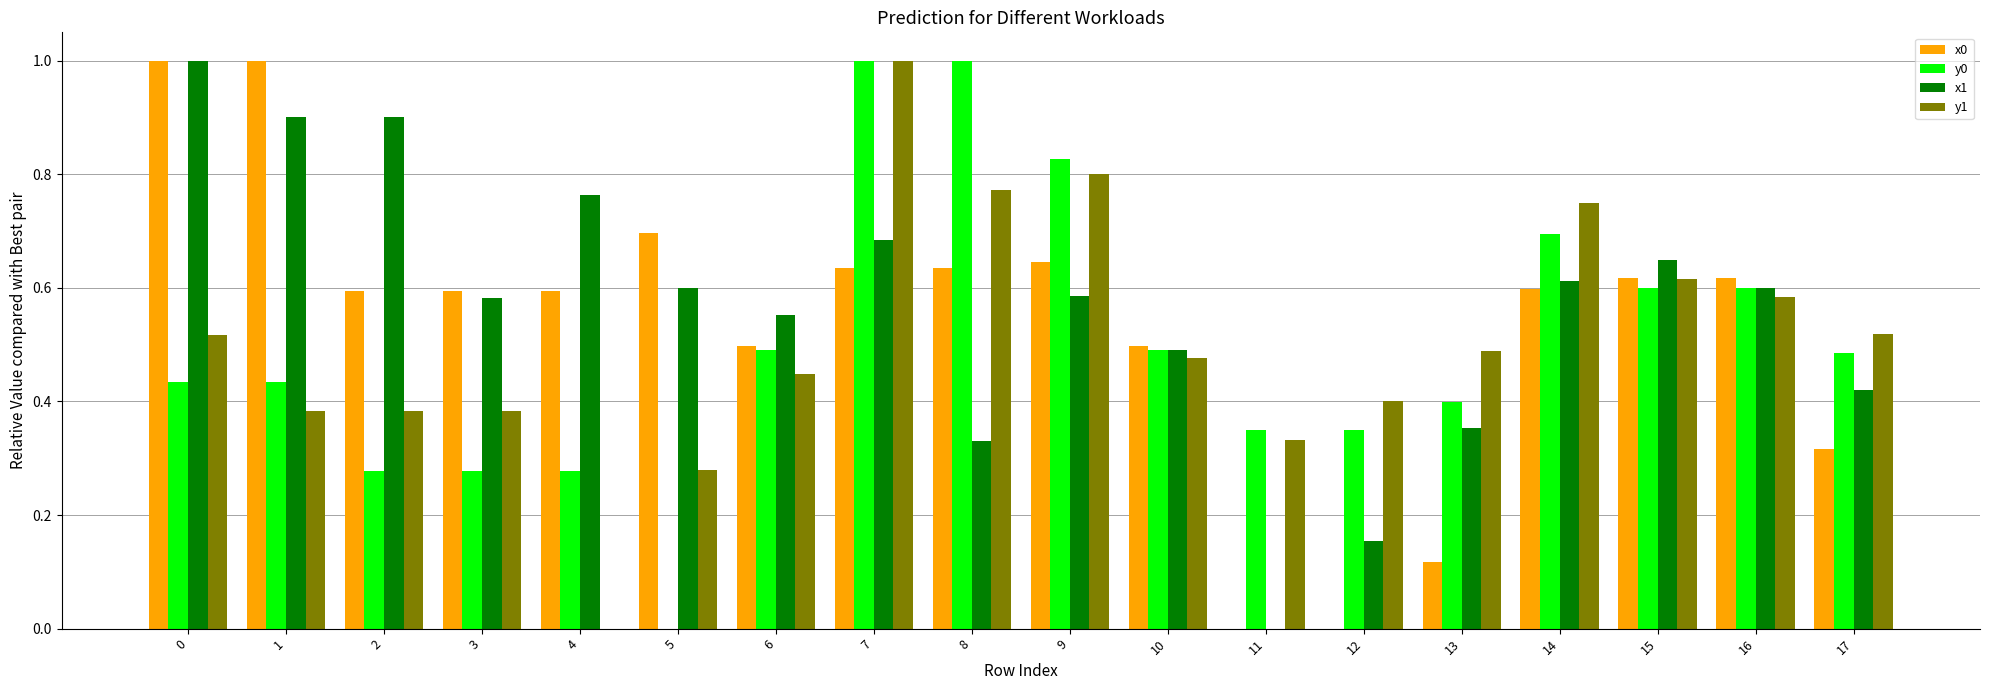

What is the maximum value for x1?

1.0